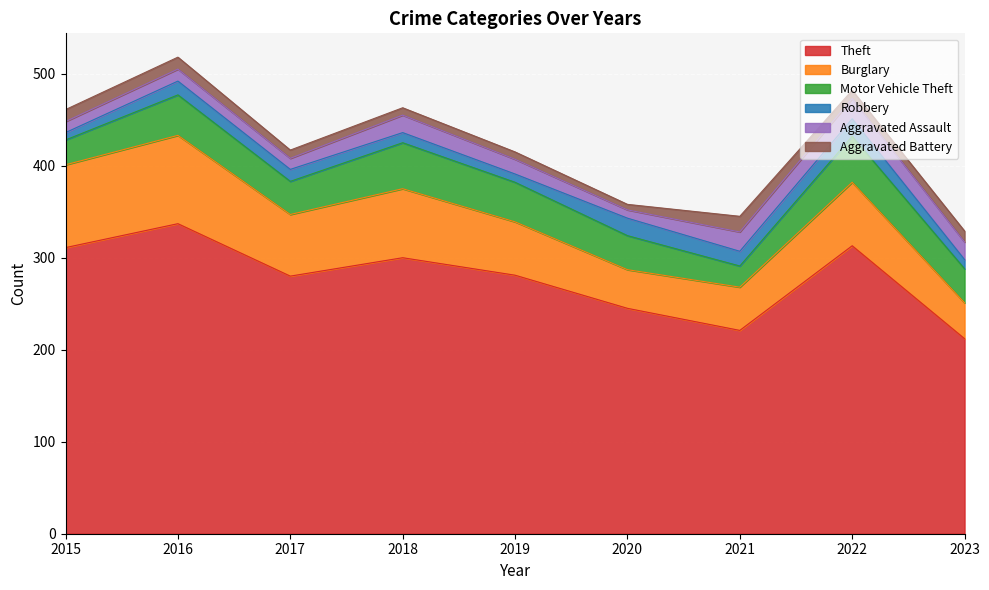

At how many categories does at least one series exceed 330?

1